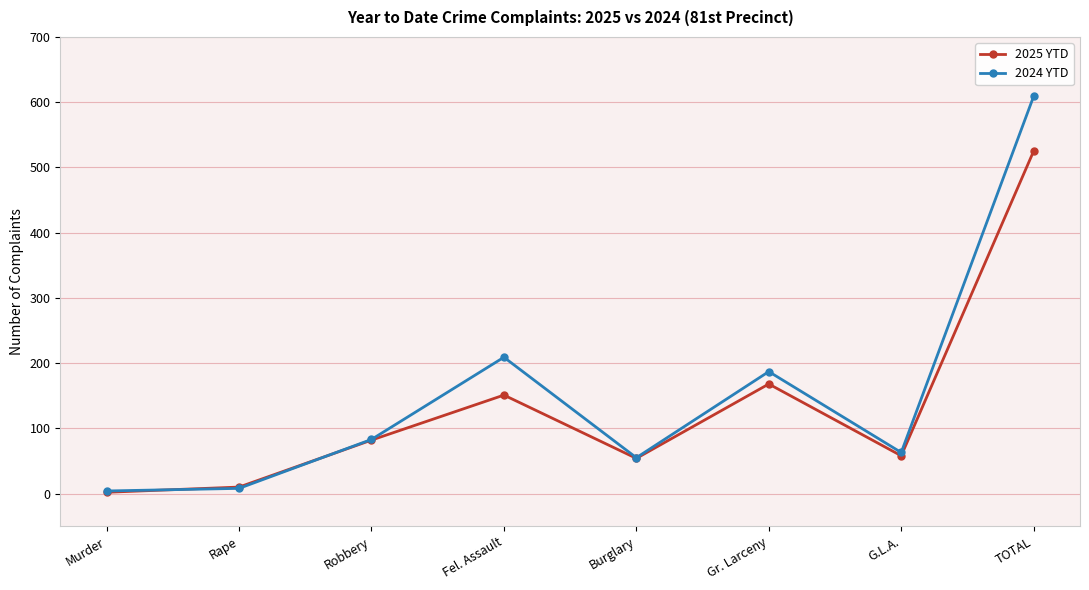

How many data points does each series have?

8